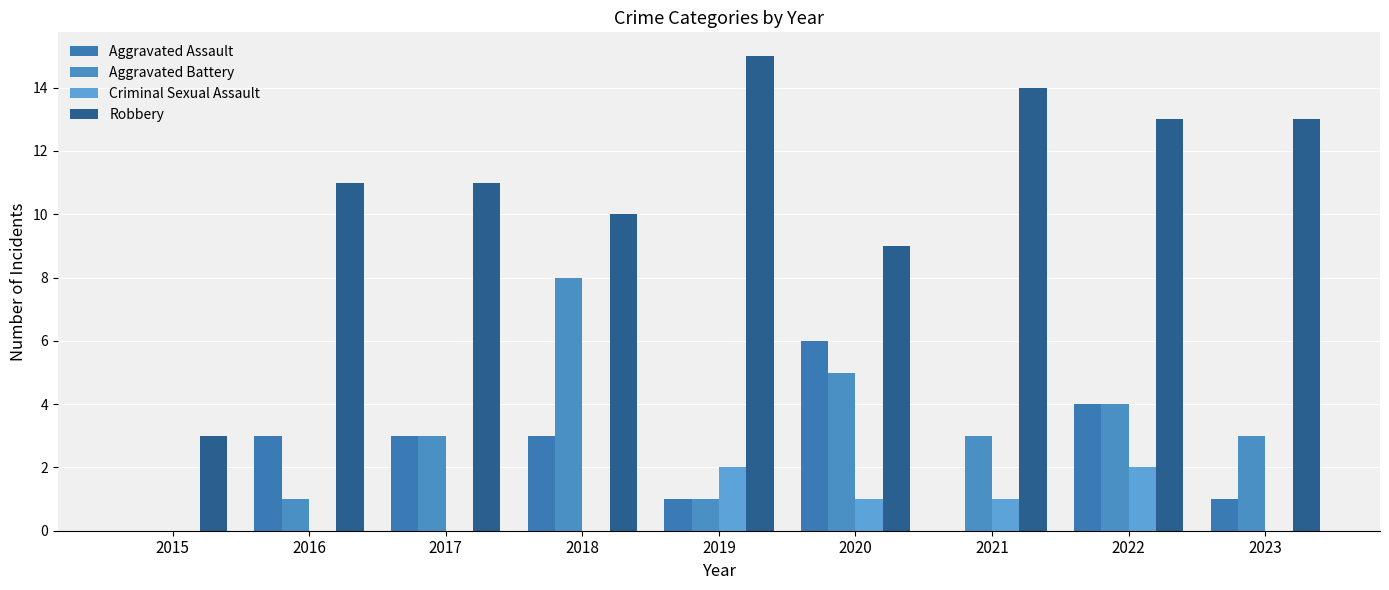

How many groups of bars are there?

9